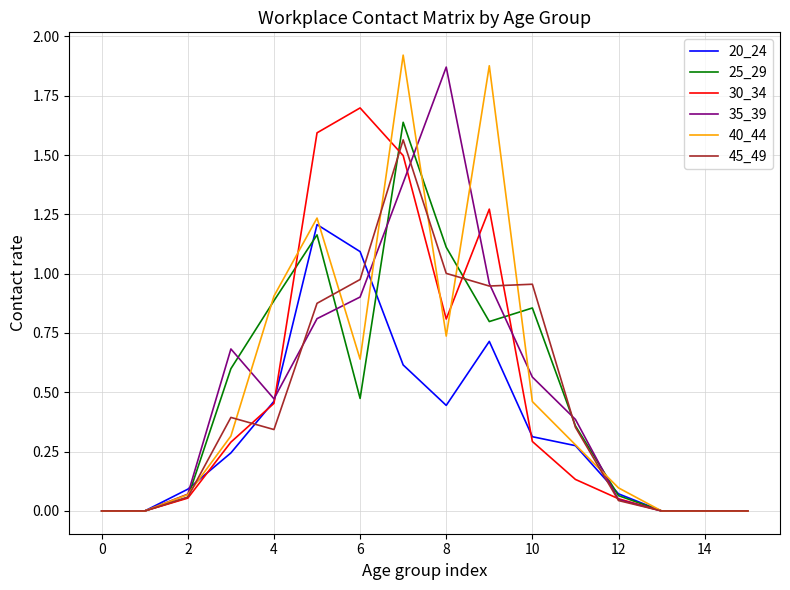

What are all the series names shown in the legend?

20_24, 25_29, 30_34, 35_39, 40_44, 45_49